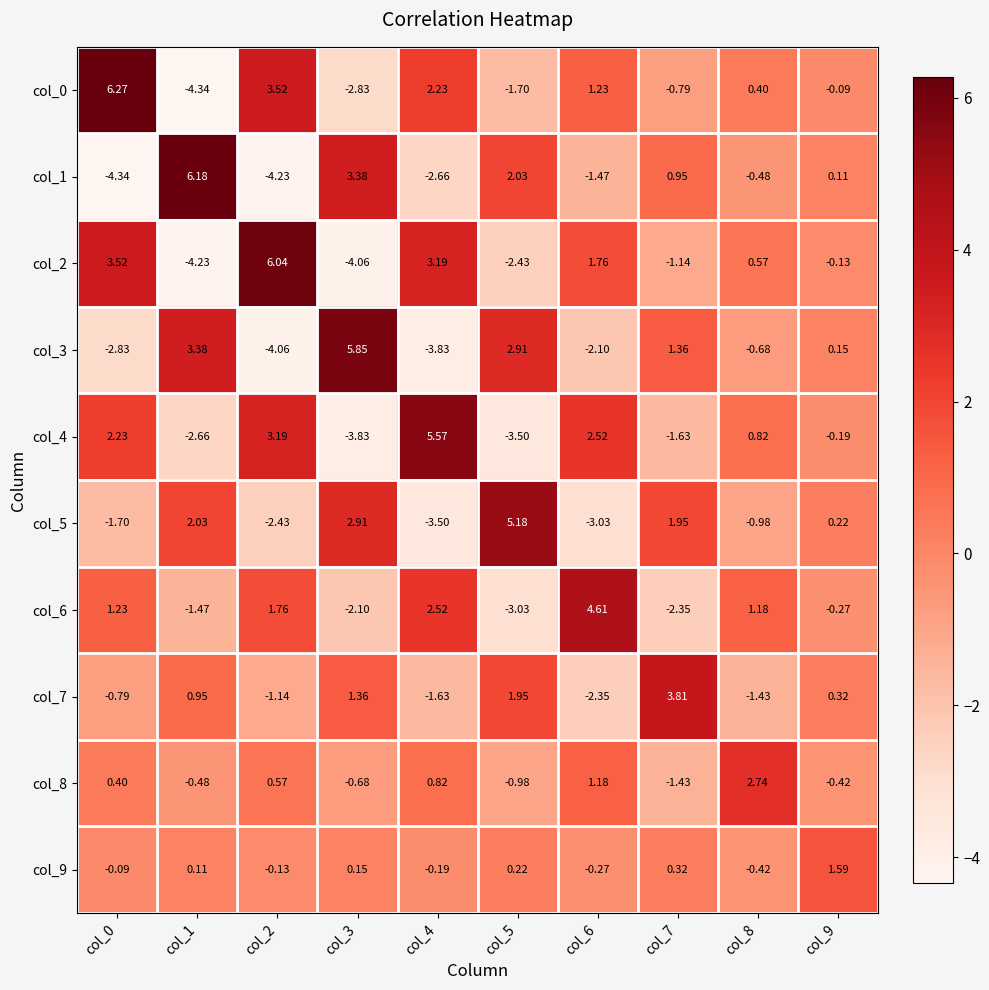

Is the value of col_0 at col_2 greater than the value of col_6 at col_6?

No